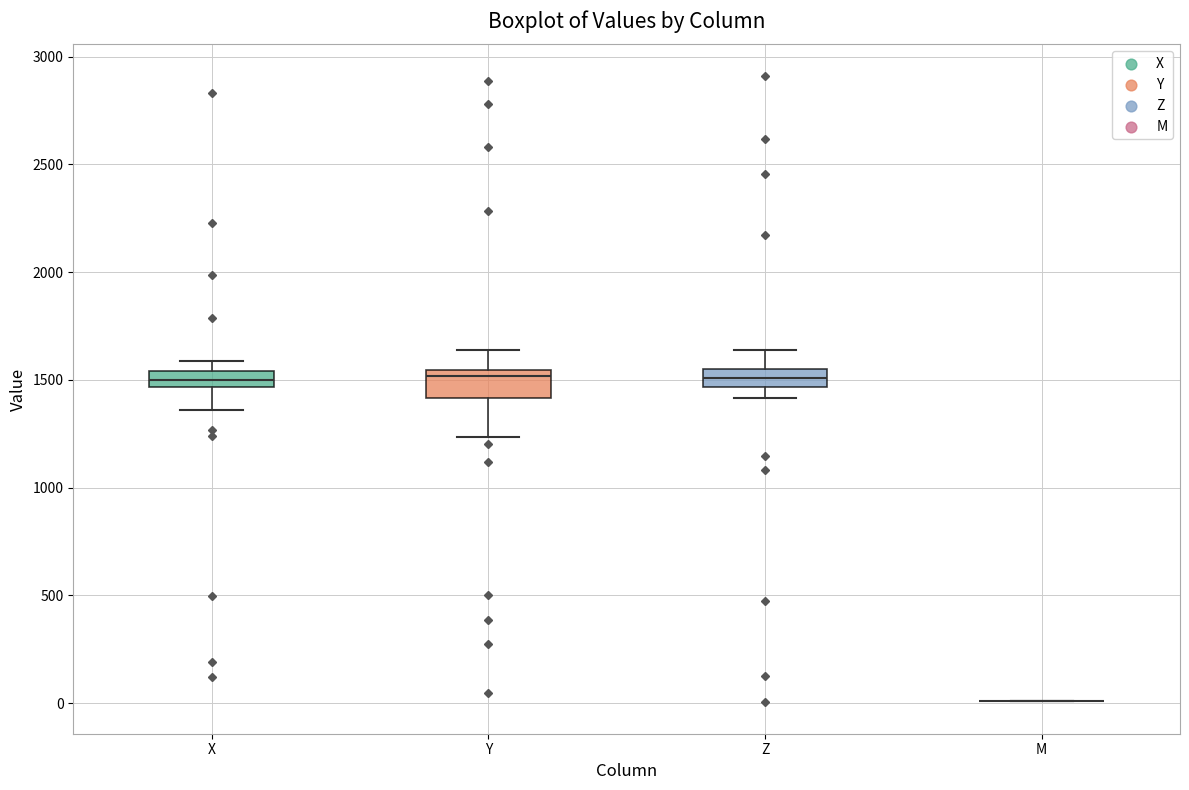

Reading left to right, read every box against the y-axis: the position of its median line, the range the box covers, and the ends of its whiskers. The values are not printed on the chart, so give them approximately, as read against the axis.

X: median 1500, box 1450 to 1550, whiskers 1350 to 1600
Y: median 1500, box 1400 to 1550, whiskers 1250 to 1650
Z: median 1500, box 1450 to 1550, whiskers 1400 to 1650
M: box collapsed to a line at 0, whiskers 0 to 0